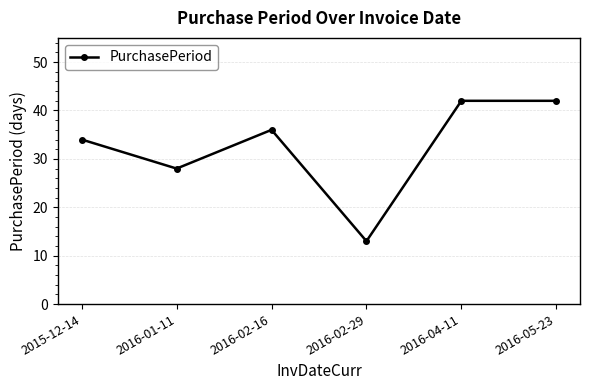

At which category does the data reach its first local peak?

2016-02-16